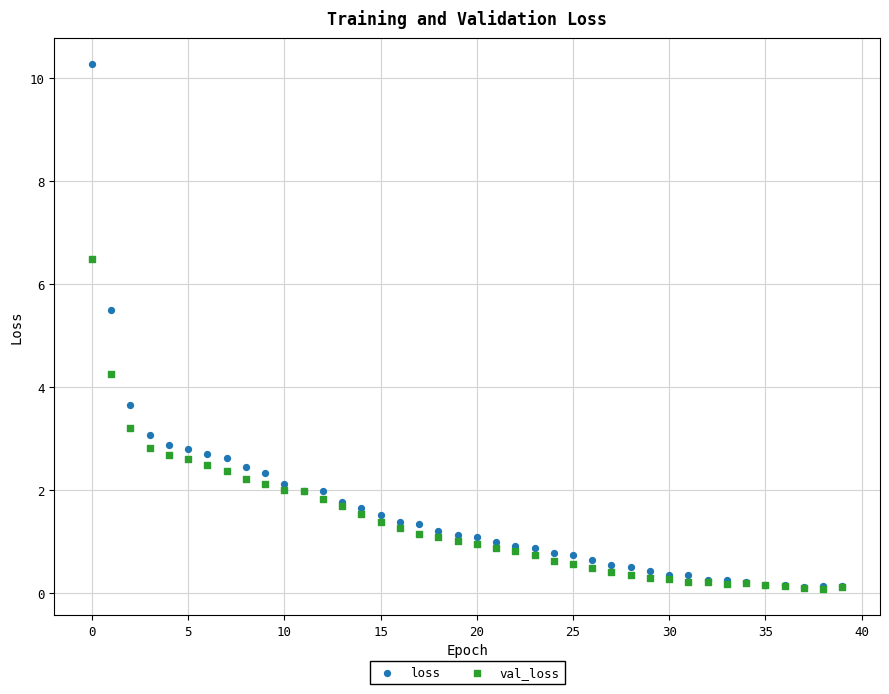

In the loss series, what Y value is closest to 5?

5.5